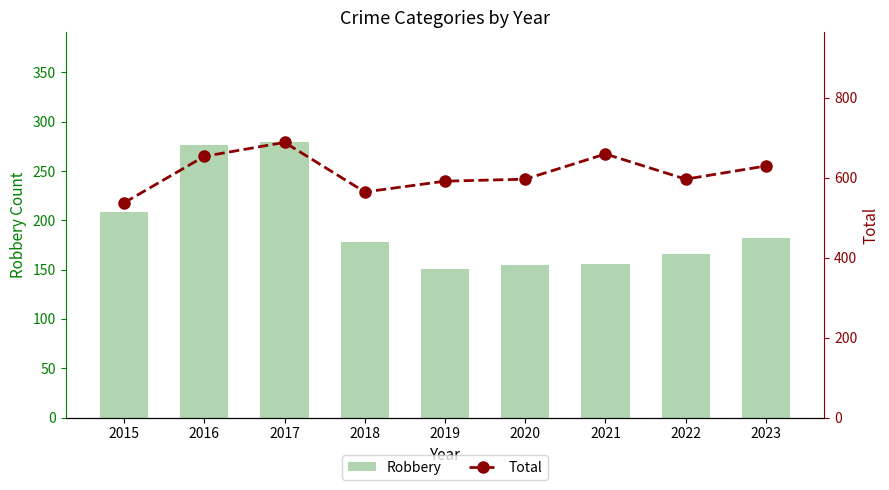

What is the spread (max minus min) of values at 2019?

440